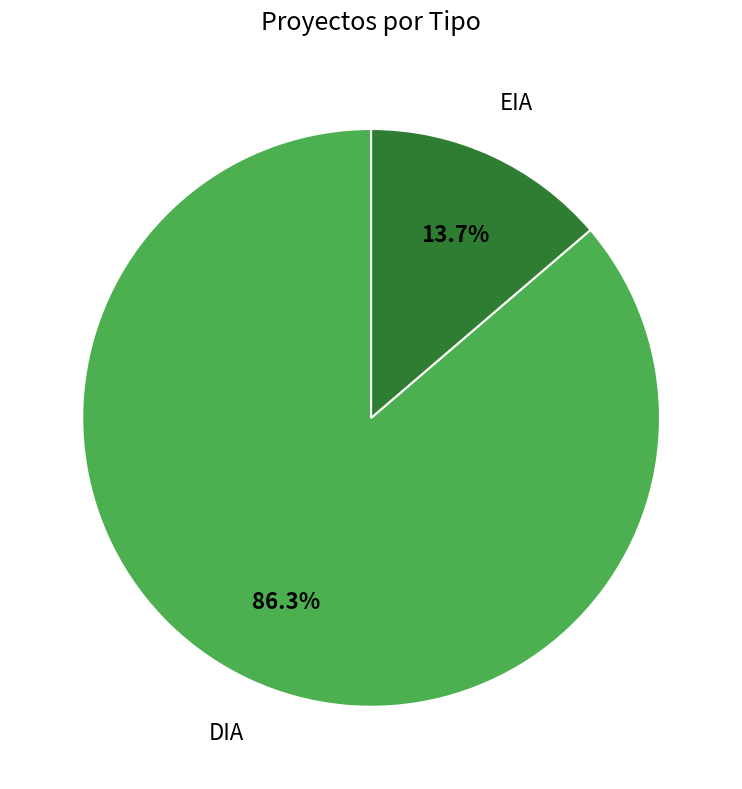

Is there any slice that represents more than half of the pie?

Yes